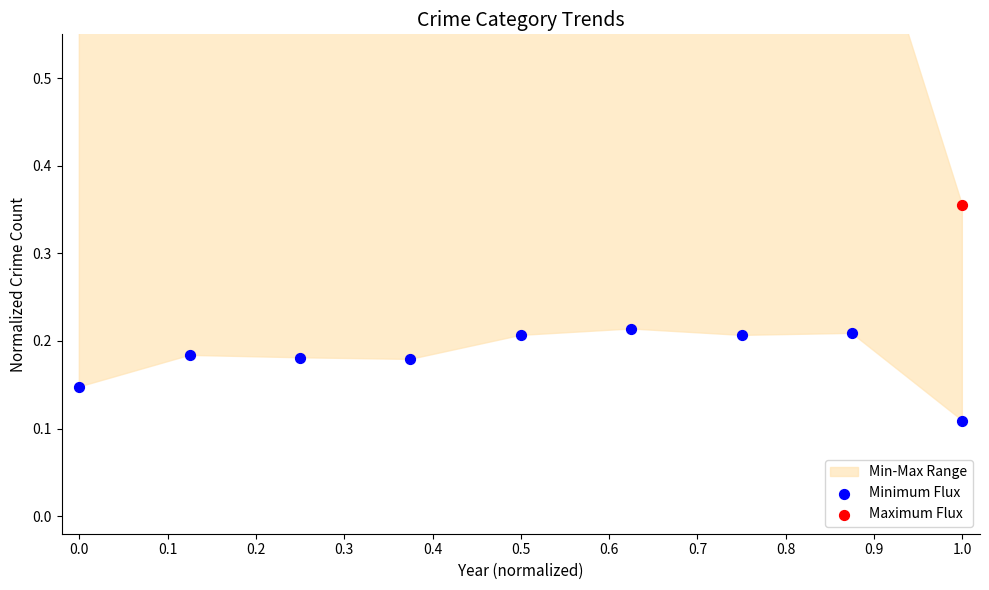

At how many categories does at least one series exceed 0?

9